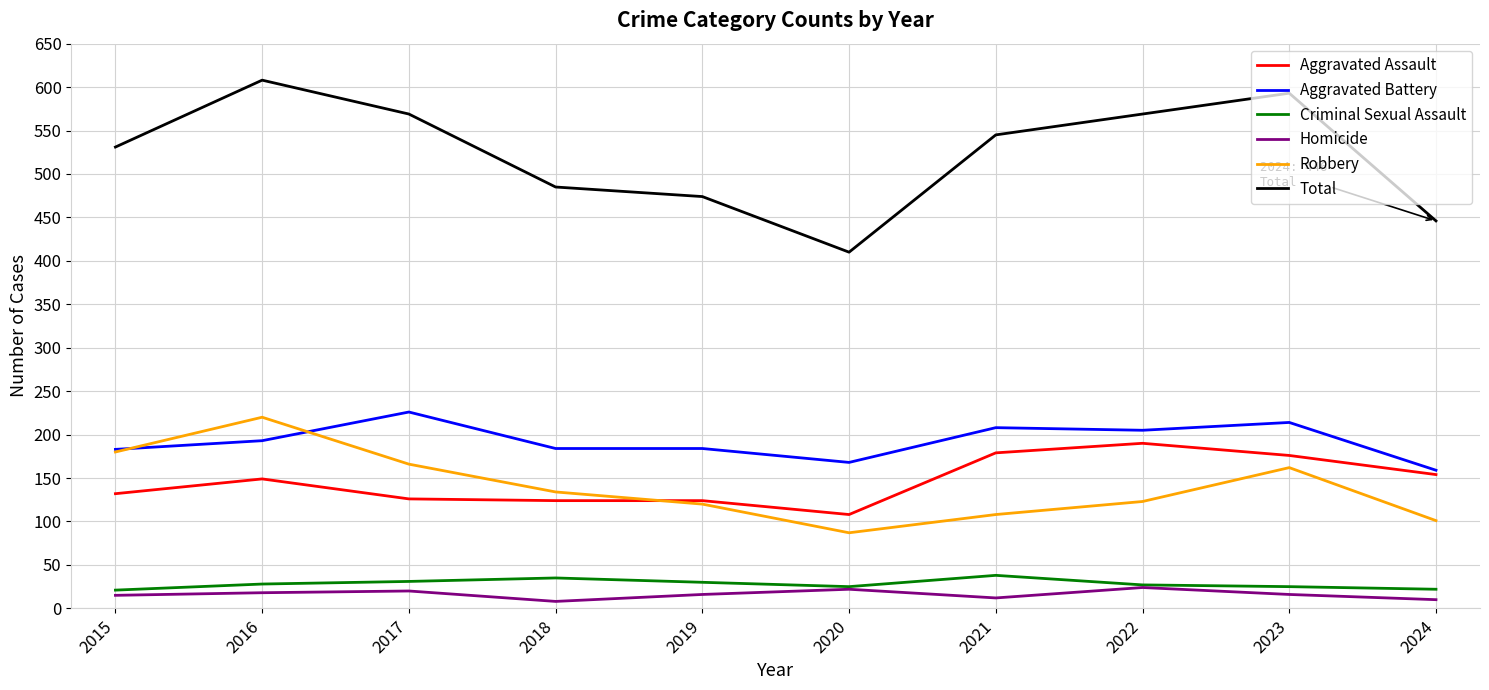

What is the difference between the maximum and second lowest values in the Aggravated Battery series?

58